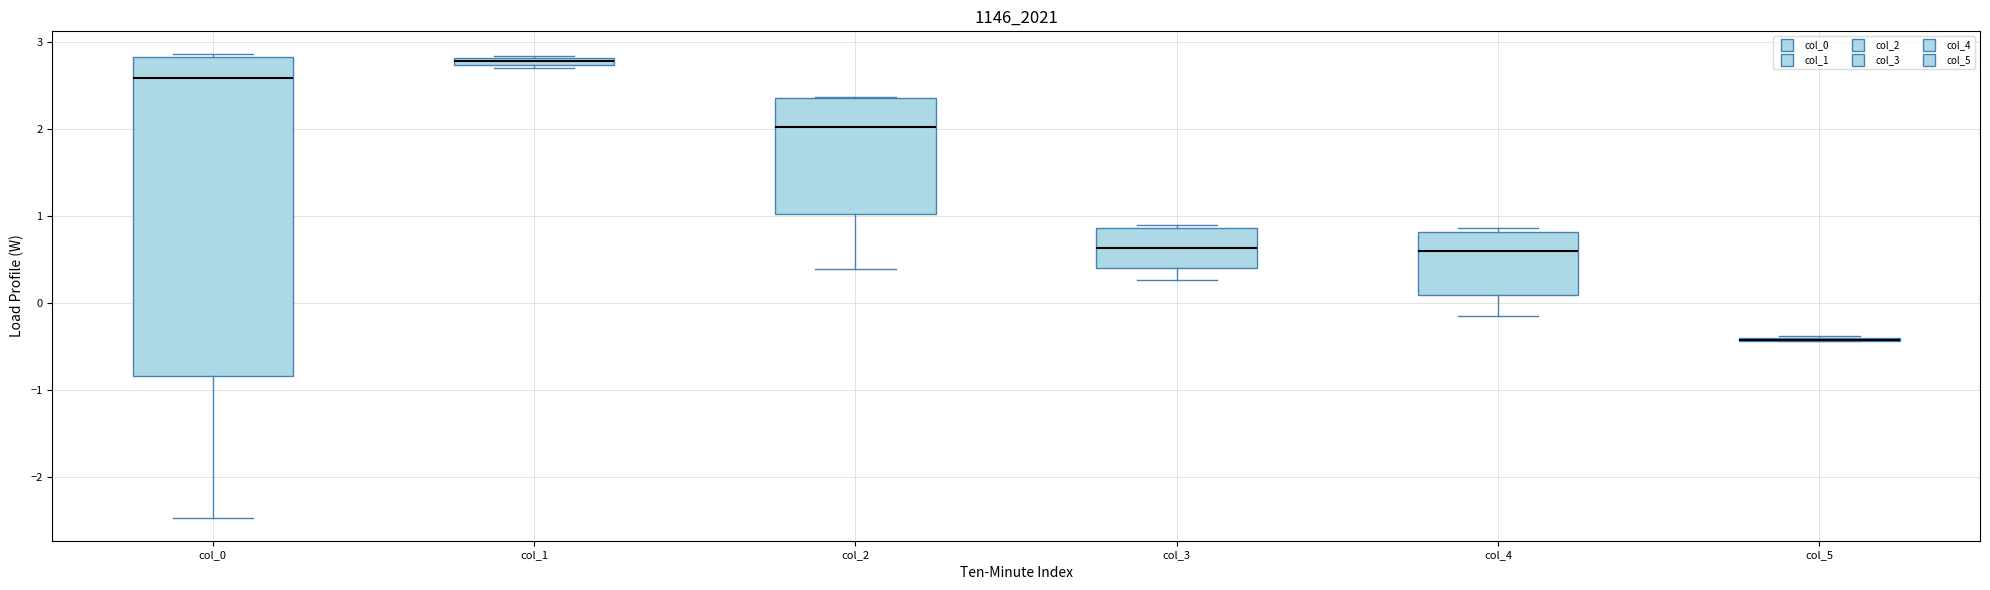

Which box is the tallest, from its lower edge to its upper edge?

col_0